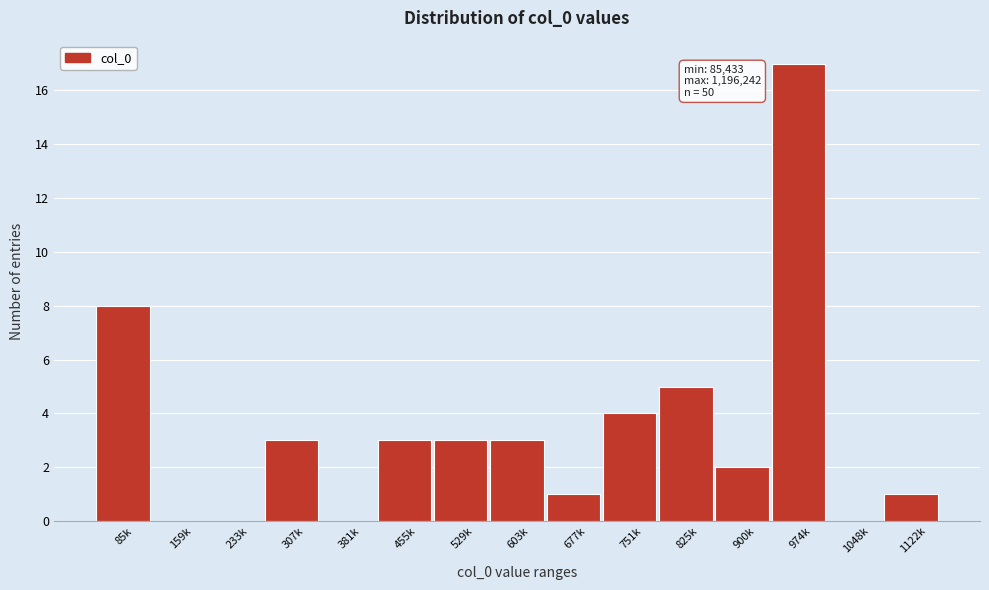

Reading left to right, extract all data points from this chart.

85k=8	159k=0	233k=0	307k=3	381k=0	455k=3	529k=3	603k=3	677k=1	751k=4	825k=5	900k=2	974k=17	1048k=0	1122k=1